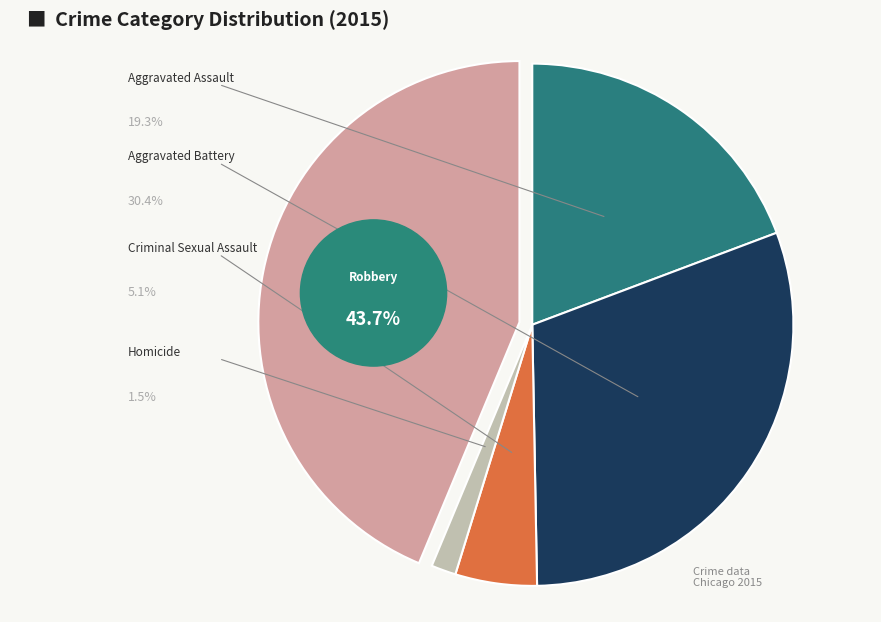

What percentage is the Aggravated Battery slice, to the nearest percent?

30%